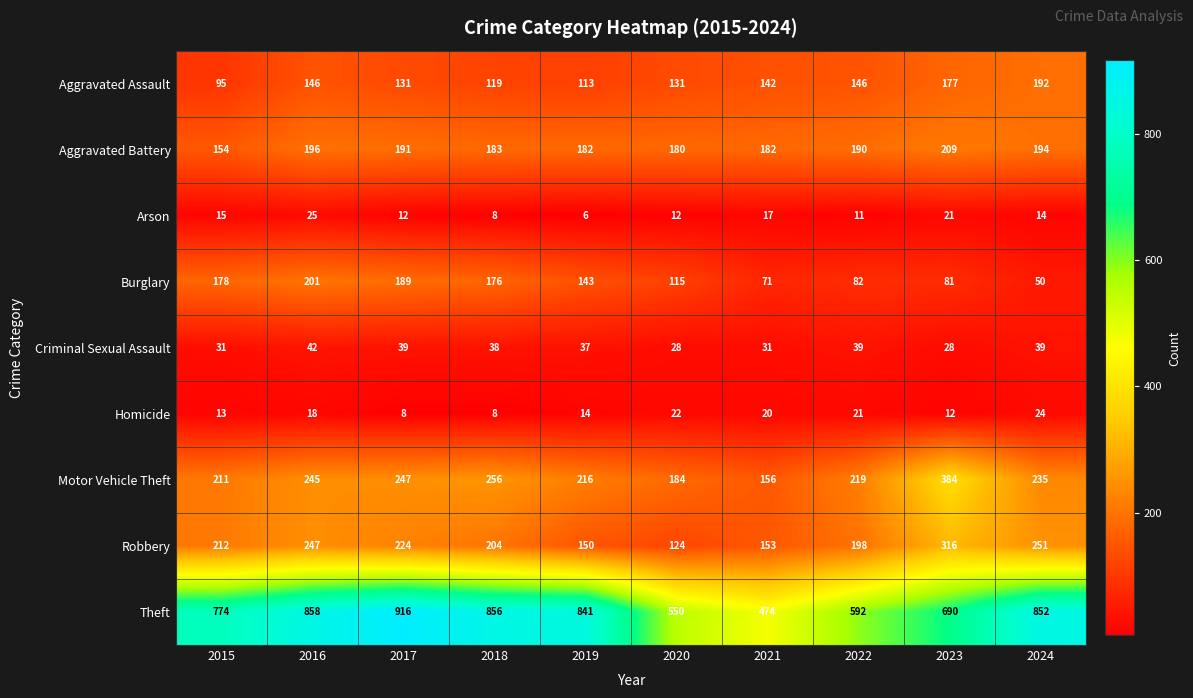

What is the maximum value shown in the chart?

916